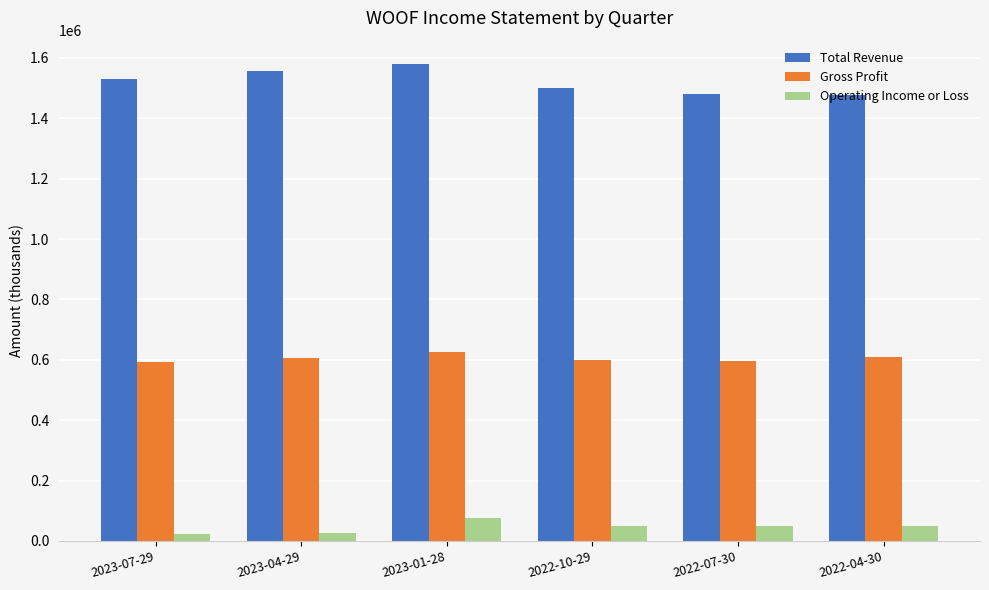

What is the sum of all Total Revenue values?

9122600